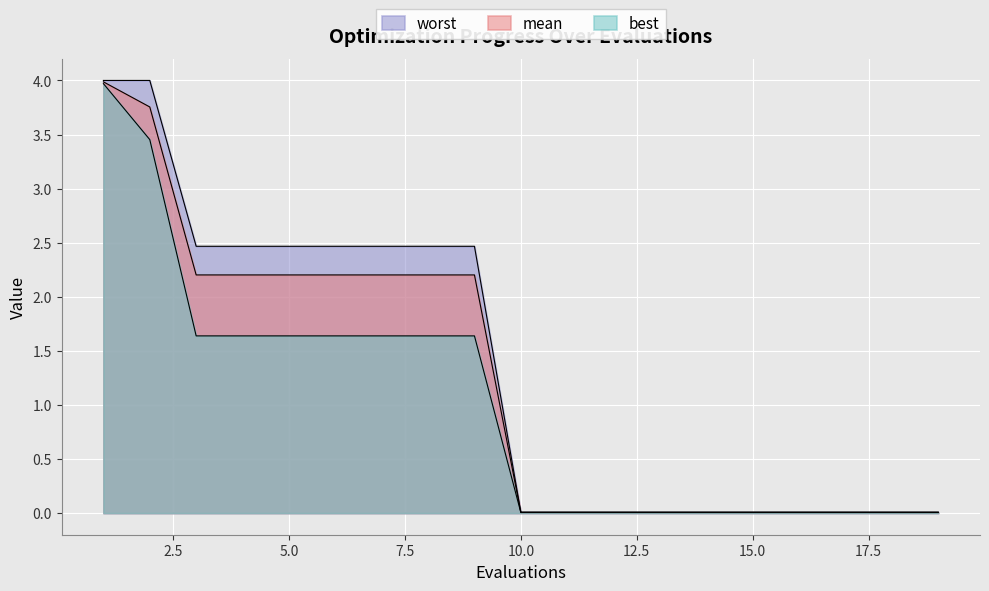

What are all the series names shown in the legend?

mean, best, worst